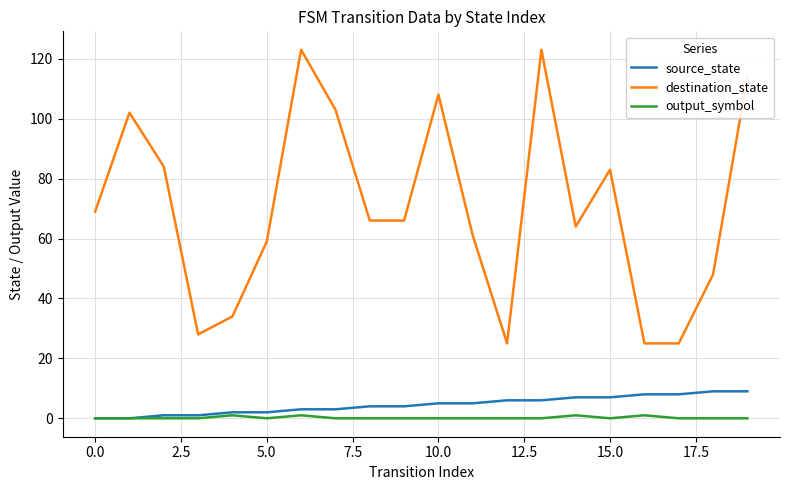

Reading left to right, extract all data points from this chart.

source_state: 0	0	1	1	2	2	3	3	4	4	5	5	6	6	7	7	8	8	9	9
destination_state: 69	102	84	28	34	59	123	103	66	66	108	61	25	123	64	83	25	25	48	114
output_symbol: 0	0	0	0	1	0	1	0	0	0	0	0	0	0	1	0	1	0	0	0